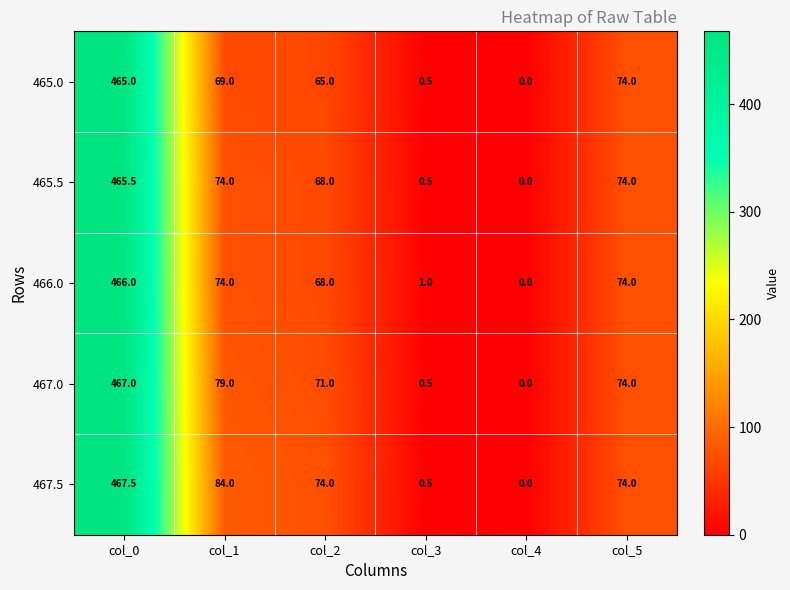

Reading right to left, extract all data points from this chart.

465.0: col_5=74.0	col_4=0.0	col_3=0.5	col_2=65.0	col_1=69.0	col_0=465.0
465.5: col_5=74.0	col_4=0.0	col_3=0.5	col_2=68.0	col_1=74.0	col_0=465.5
466.0: col_5=74.0	col_4=0.0	col_3=1.0	col_2=68.0	col_1=74.0	col_0=466.0
467.0: col_5=74.0	col_4=0.0	col_3=0.5	col_2=71.0	col_1=79.0	col_0=467.0
467.5: col_5=74.0	col_4=0.0	col_3=0.5	col_2=74.0	col_1=84.0	col_0=467.5